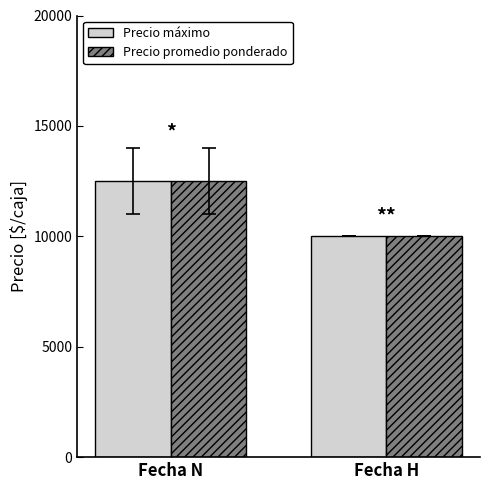

Is it true that Precio máximo equals 12500 at Fecha N?

True